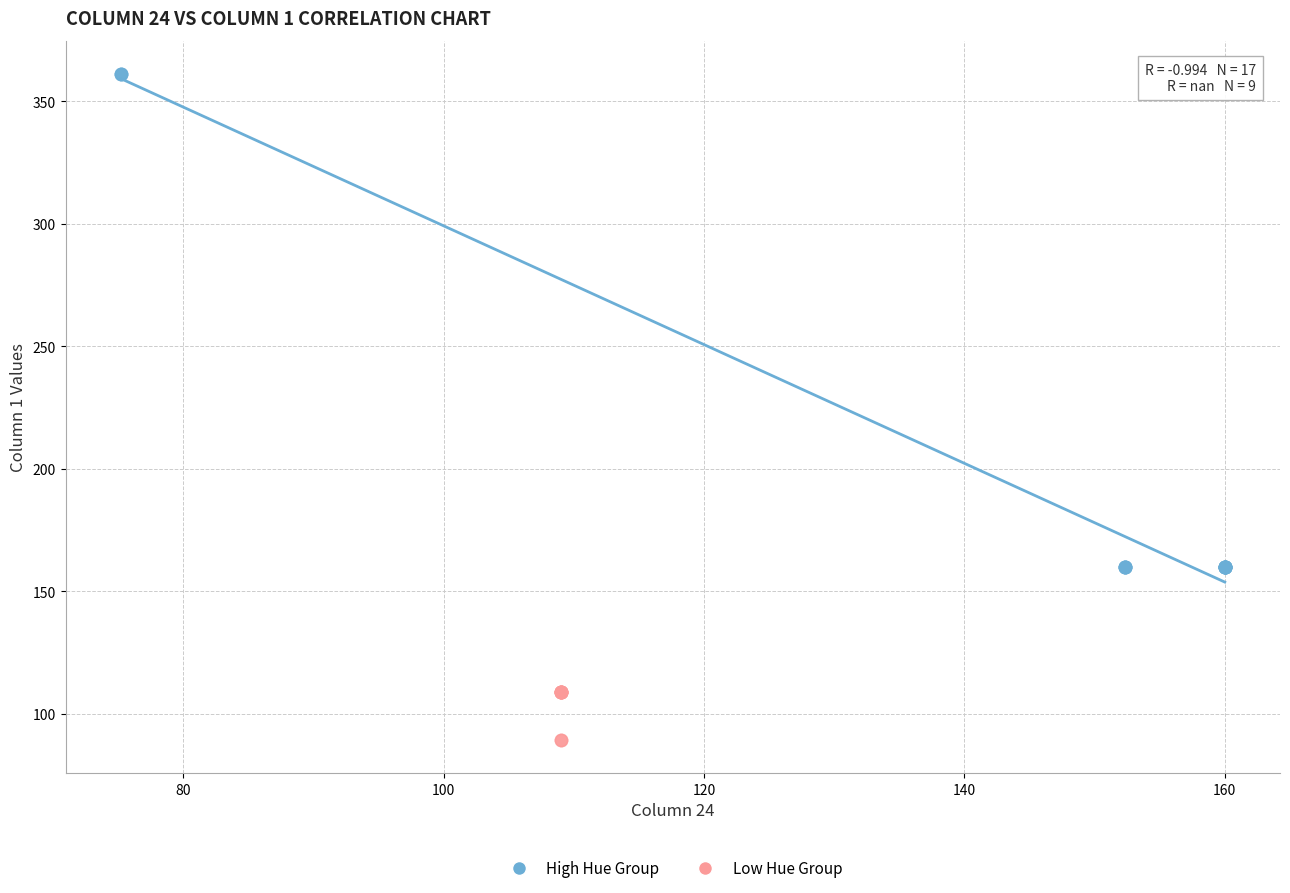

Which series reaches the maximum Y coordinate?

High Hue Group